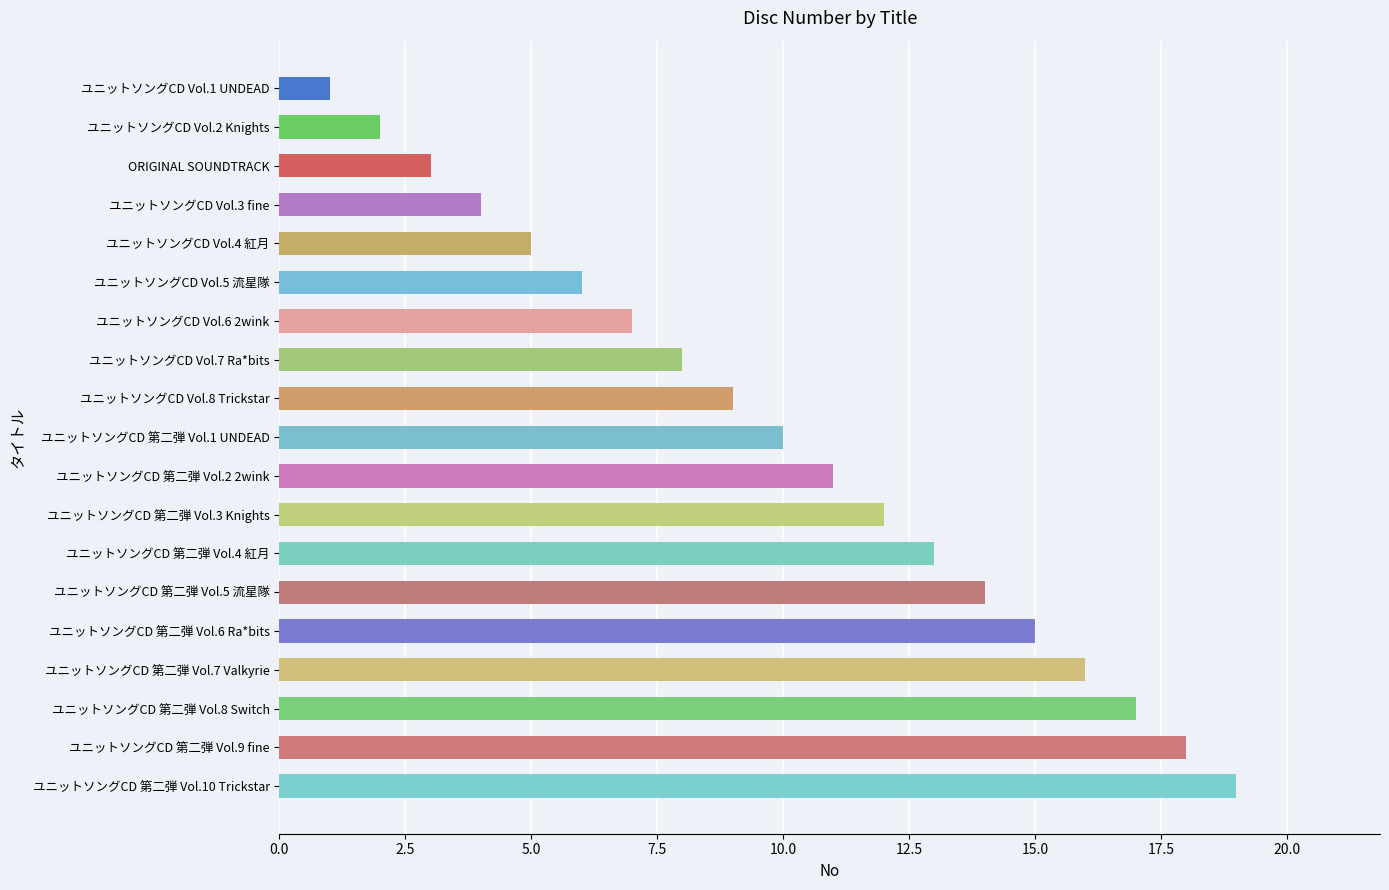

What is the difference between the second highest and minimum values?

17